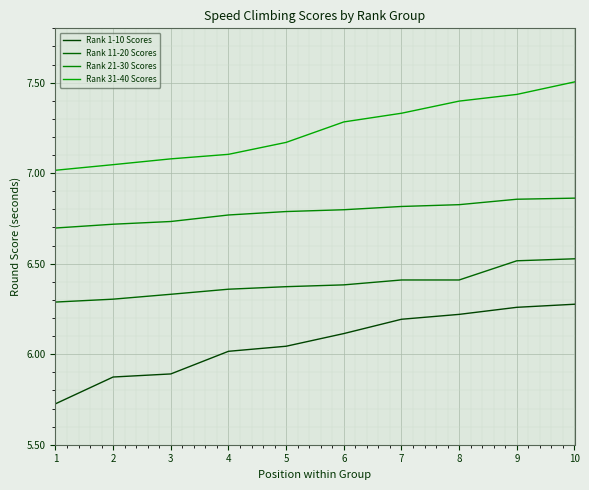

How many series are shown in this chart?

4